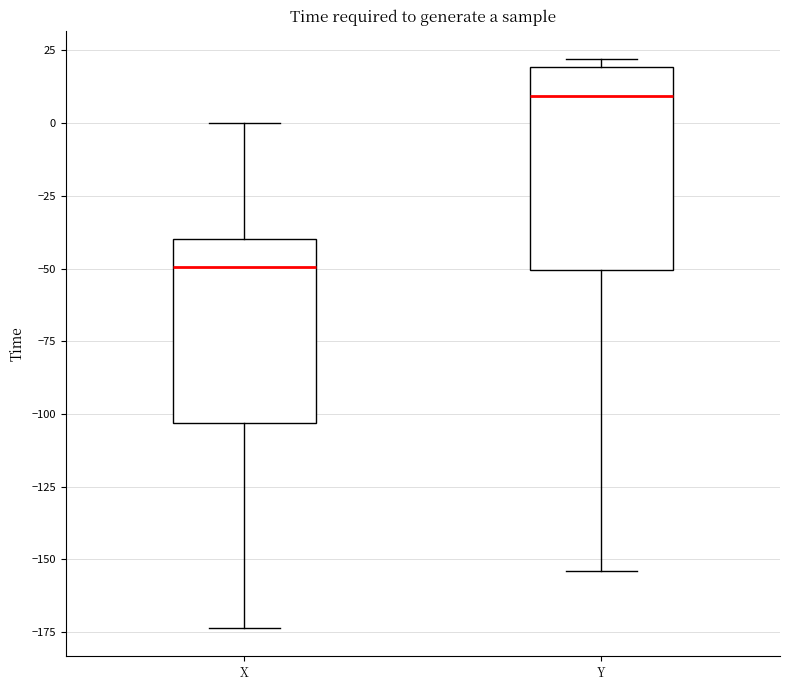

Reading left to right, read every box against the y-axis: the position of its median line, the range the box covers, and the ends of its whiskers. The values are not printed on the chart, so give them approximately, as read against the axis.

X: median -50, box -105 to -40, whiskers -175 to 0
Y: median 10, box -50 to 20, whiskers -155 to 20 (just above the box's upper edge)